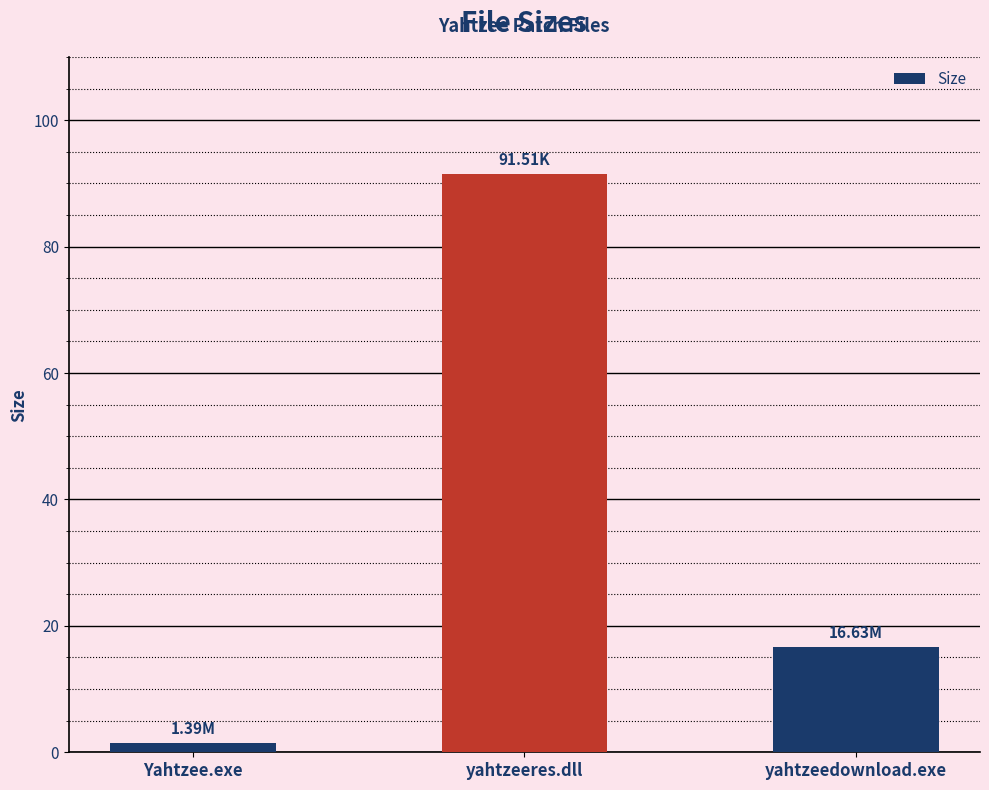

Between yahtzeeres.dll and Yahtzee.exe, which is larger?

yahtzeeres.dll